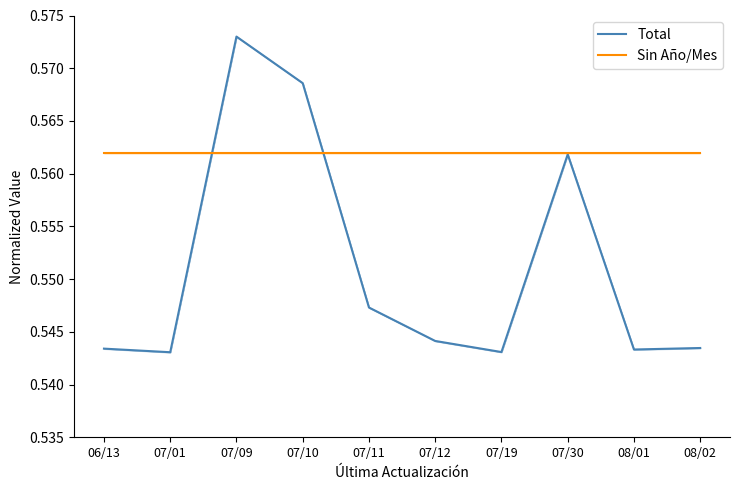

Which series ends up on top after the final intersection of Total and Sin Año/Mes?

Sin Año/Mes